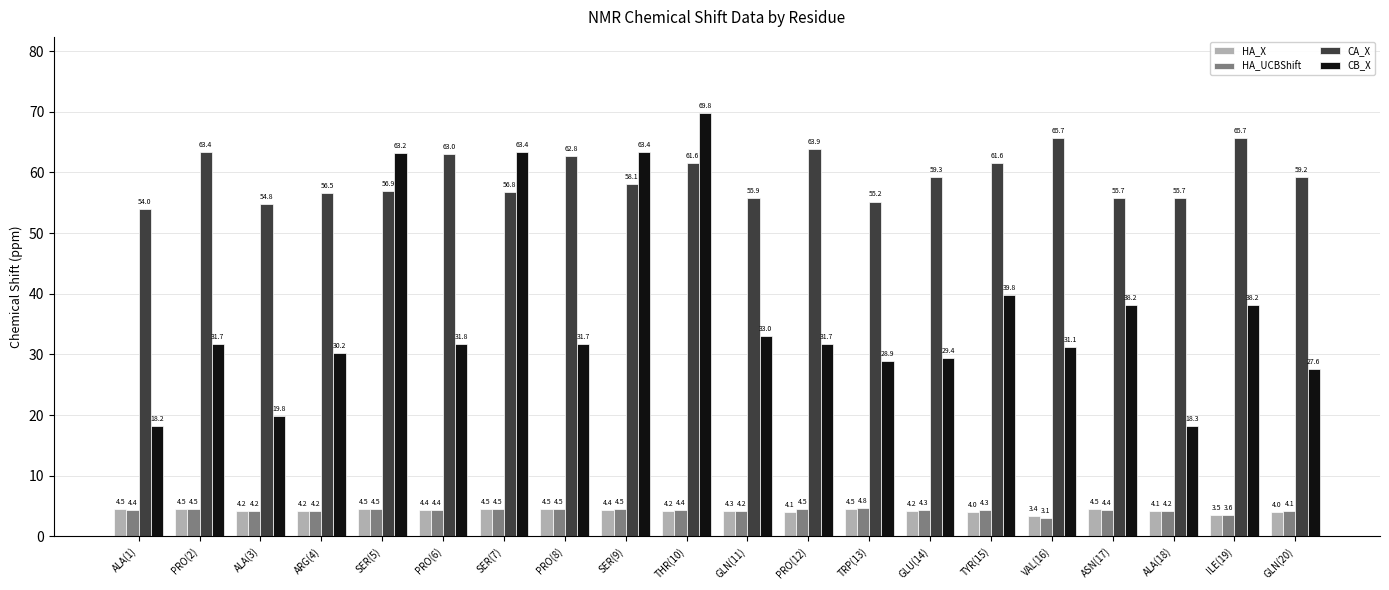

Is it true that CB_X equals 44.0 at PRO(12)?

False